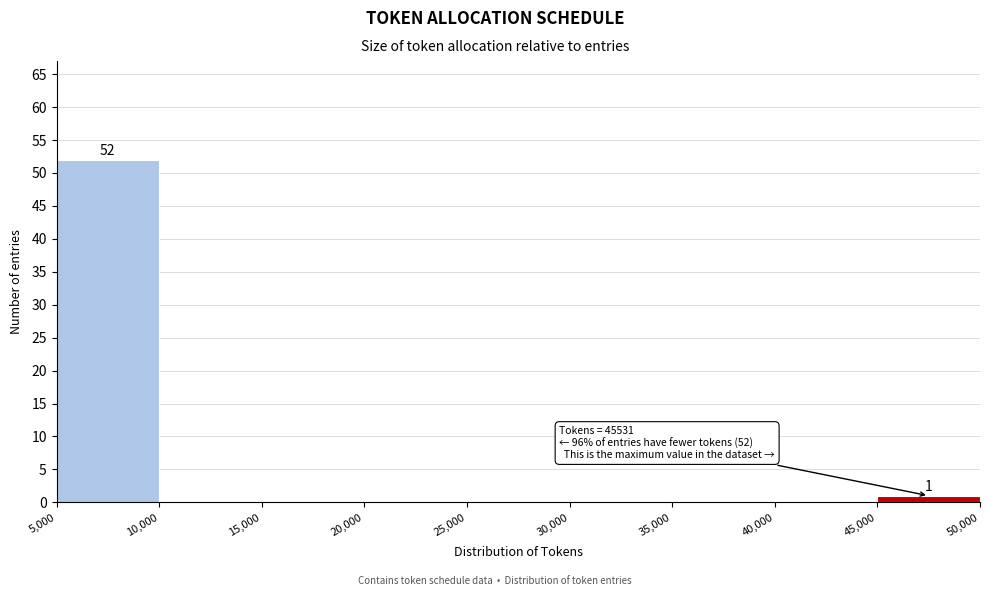

Which range on the x-axis has the tallest bar?

5,000 to 10,000